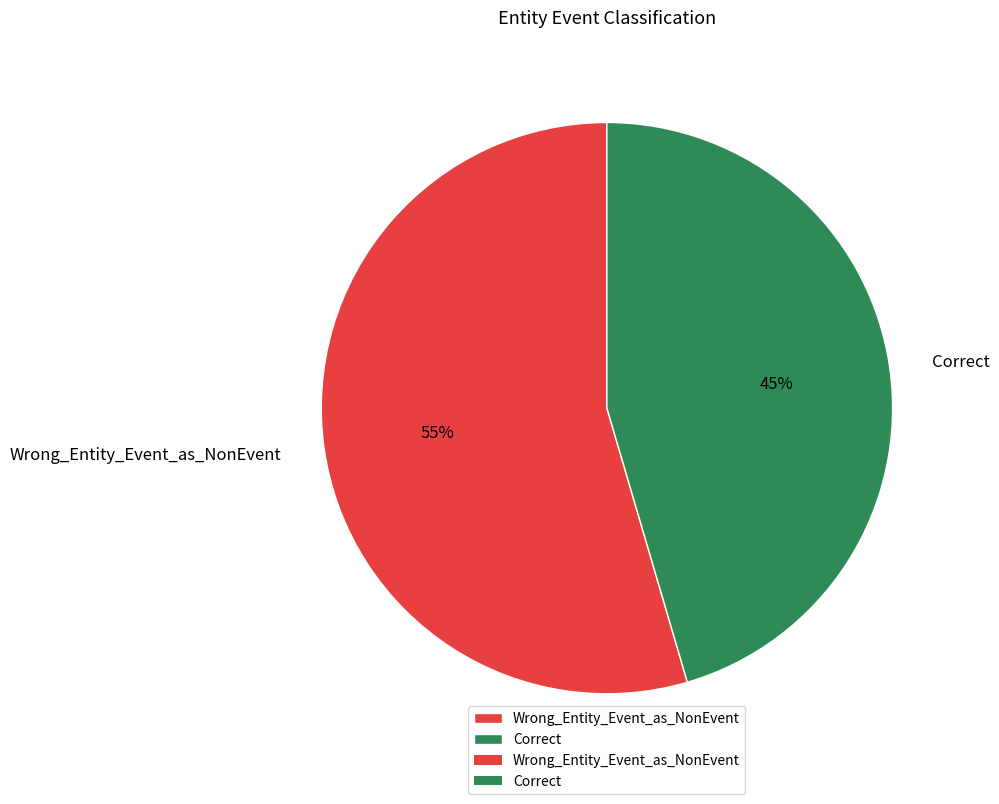

To the nearest percent, what is the combined percentage of Wrong_Entity_Event_as_NonEvent and Correct?

100%